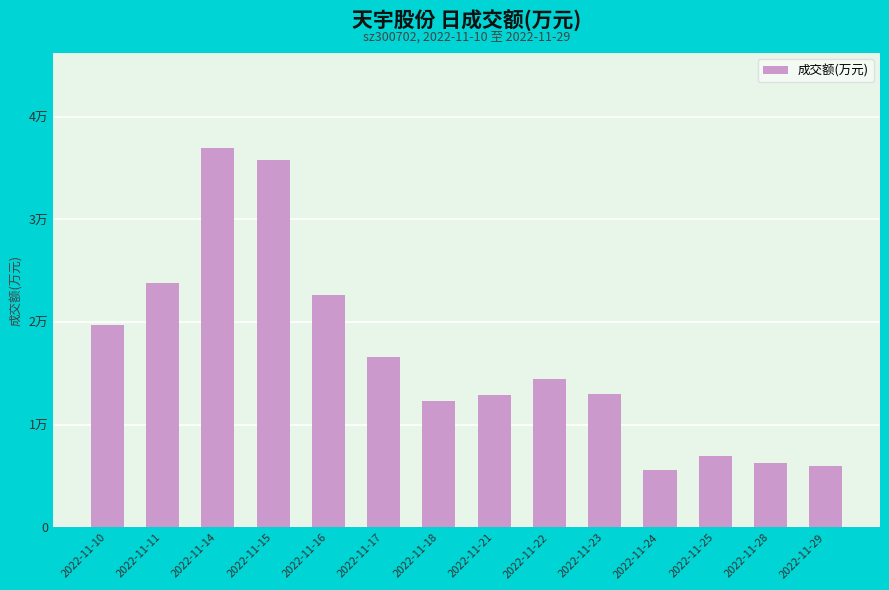

Does the chart contain any negative values?

No